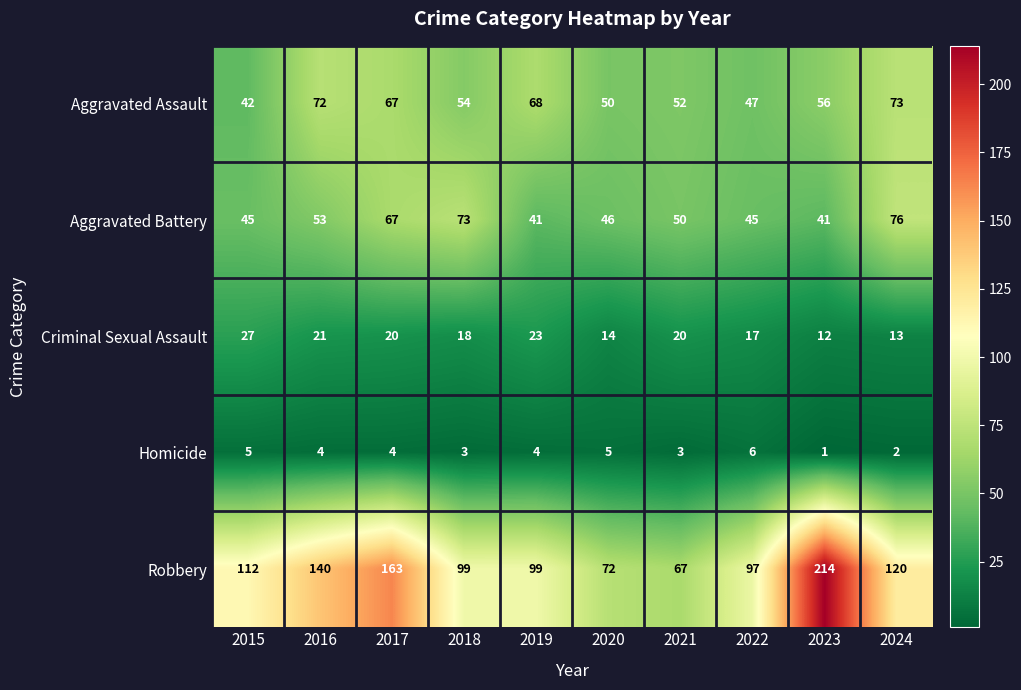

True or false: Criminal Sexual Assault has a value of 14 at 2020.

True